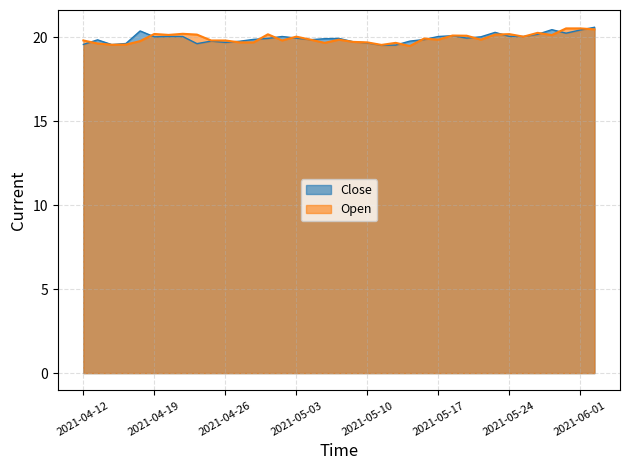

Reading left to right, extract all data points from this chart.

Close: 2021-04-12=19.6	2021-04-13=19.8	2021-04-14=19.6	2021-04-15=19.6	2021-04-16=20.4	2021-04-19=20.0	2021-04-20=20.0	2021-04-21=20.0	2021-04-22=19.6	2021-04-23=19.8	2021-04-26=19.7	2021-04-27=19.8	2021-04-28=19.9	2021-04-29=19.9	2021-04-30=20.0	2021-05-03=19.9	2021-05-04=19.8	2021-05-05=19.9	2021-05-06=19.9	2021-05-07=19.7	2021-05-10=19.7	2021-05-11=19.5	2021-05-12=19.5	2021-05-13=19.8	2021-05-14=19.9	2021-05-17=20.0	2021-05-18=20.1	2021-05-19=19.9	2021-05-20=20.0	2021-05-21=20.3	2021-05-24=20.0	2021-05-25=20.0	2021-05-26=20.2	2021-05-27=20.4	2021-05-28=20.2	2021-06-01=20.4	2021-06-02=20.6
Open: 2021-04-12=19.8	2021-04-13=19.6	2021-04-14=19.5	2021-04-15=19.6	2021-04-16=19.8	2021-04-19=20.2	2021-04-20=20.1	2021-04-21=20.2	2021-04-22=20.1	2021-04-23=19.8	2021-04-26=19.8	2021-04-27=19.7	2021-04-28=19.7	2021-04-29=20.2	2021-04-30=19.8	2021-05-03=20.0	2021-05-04=19.8	2021-05-05=19.7	2021-05-06=19.8	2021-05-07=19.7	2021-05-10=19.7	2021-05-11=19.5	2021-05-12=19.7	2021-05-13=19.5	2021-05-14=19.9	2021-05-17=19.8	2021-05-18=20.1	2021-05-19=20.1	2021-05-20=19.8	2021-05-21=20.1	2021-05-24=20.2	2021-05-25=20.0	2021-05-26=20.3	2021-05-27=20.1	2021-05-28=20.5	2021-06-01=20.5	2021-06-02=20.5